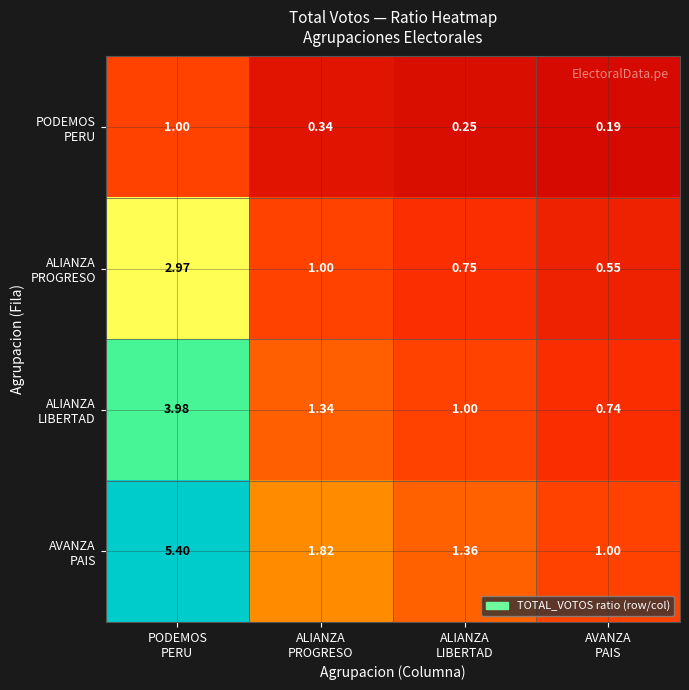

Count the number of data series in this chart.

4